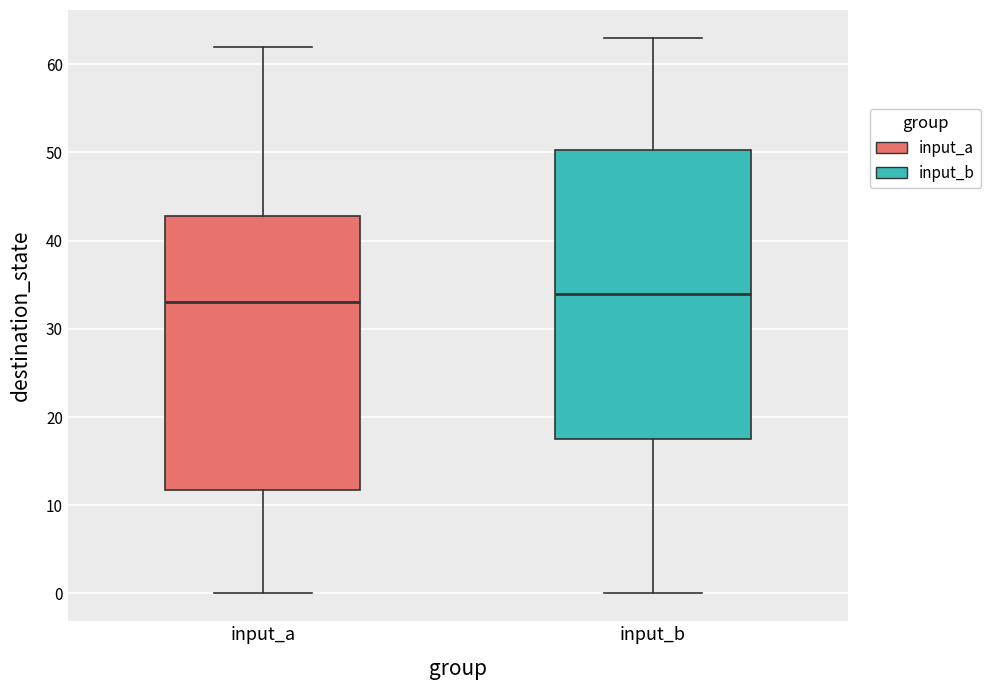

Which box has the lowest median line?

input_a